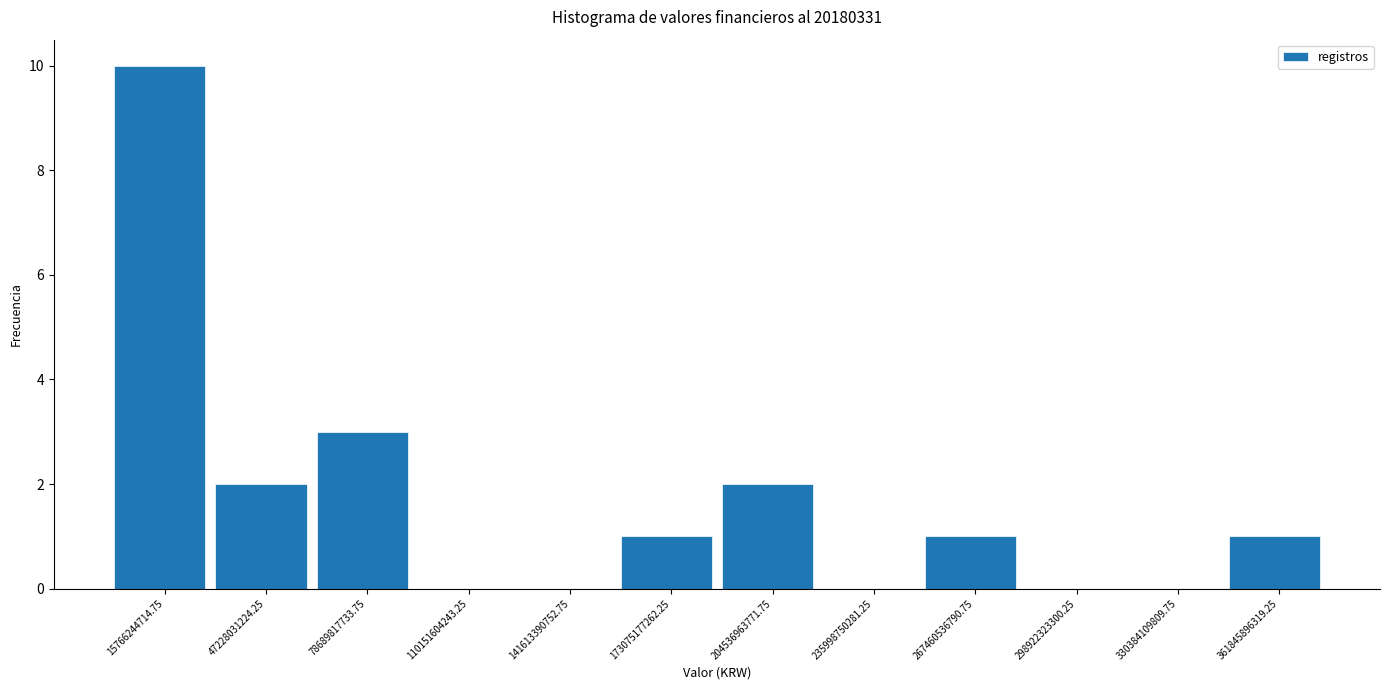

Reading left to right, transcribe this chart: for each bar, give the range it covers on the x-axis and its height. Neither the bar edges nor the heights are printed on the chart, so give them approximately, as read against the axes.

0 to 30000000000: 10
30000000000 to 65000000000: 2
65000000000 to 95000000000: 3
95000000000 to 125000000000: 0
125000000000 to 155000000000: 0
155000000000 to 190000000000: 1
190000000000 to 220000000000: 2
220000000000 to 250000000000: 0
250000000000 to 285000000000: 1
285000000000 to 315000000000: 0
315000000000 to 345000000000: 0
345000000000 to 380000000000: 1